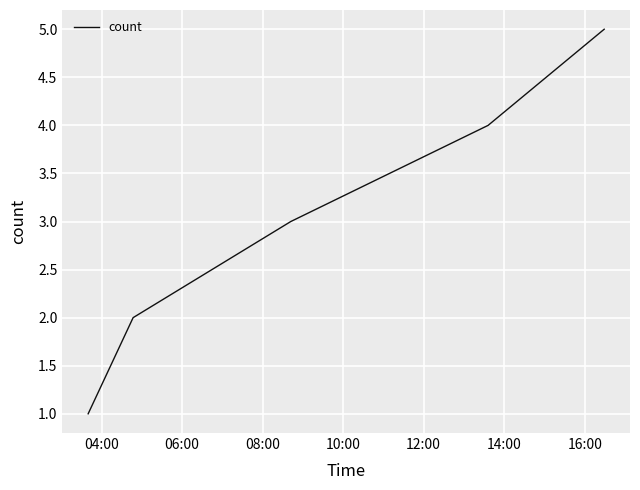

How many values are below 3?

2